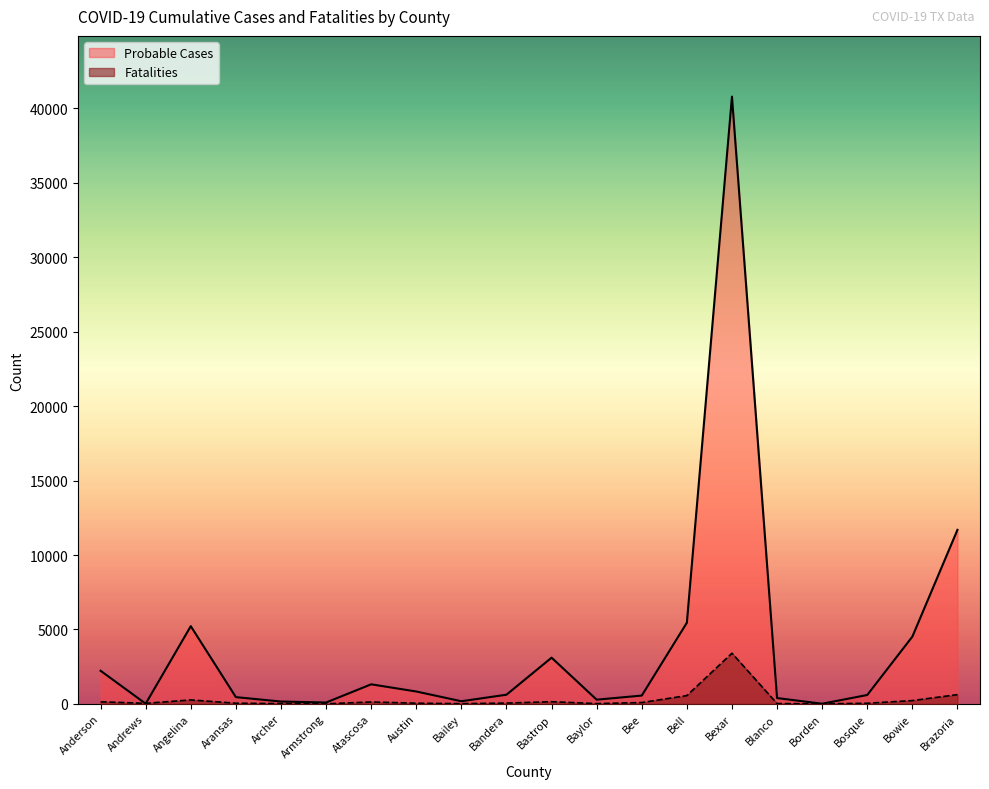

How many data points in Fatalities are above 50?

9